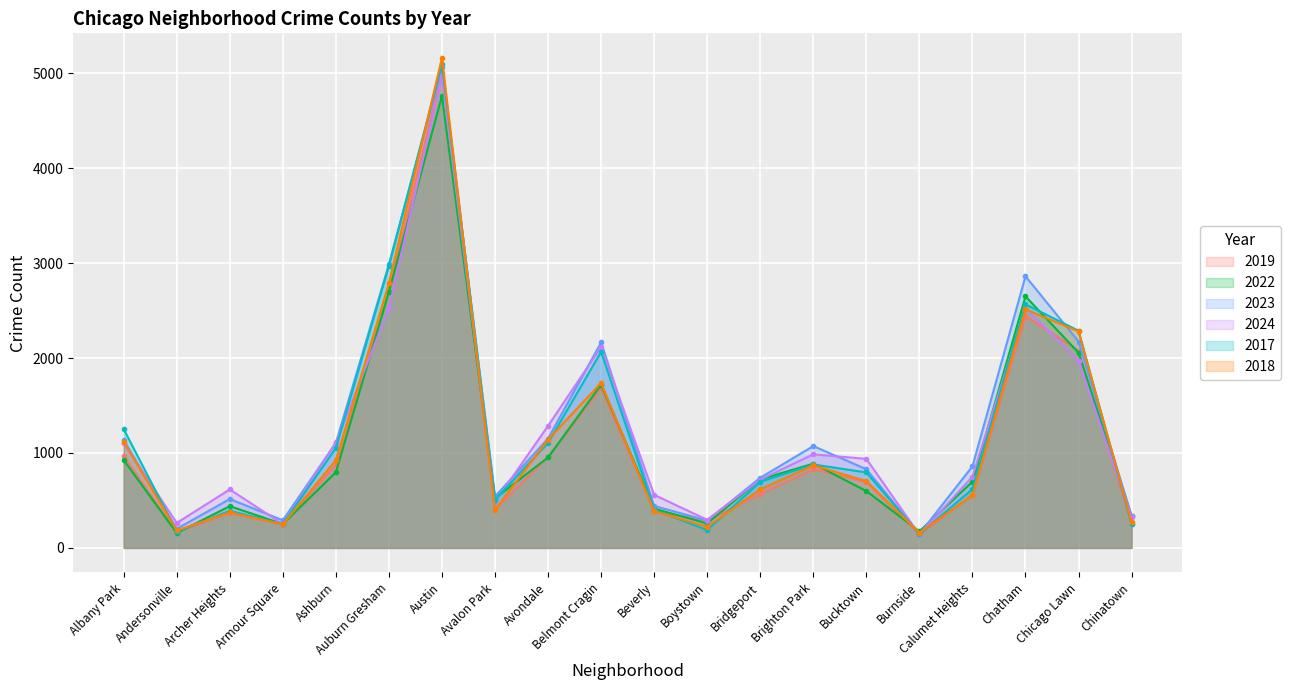

Rank the series by their maximum value, from highest to lowest.

2018, 2017, 2023, 2019, 2024, 2022